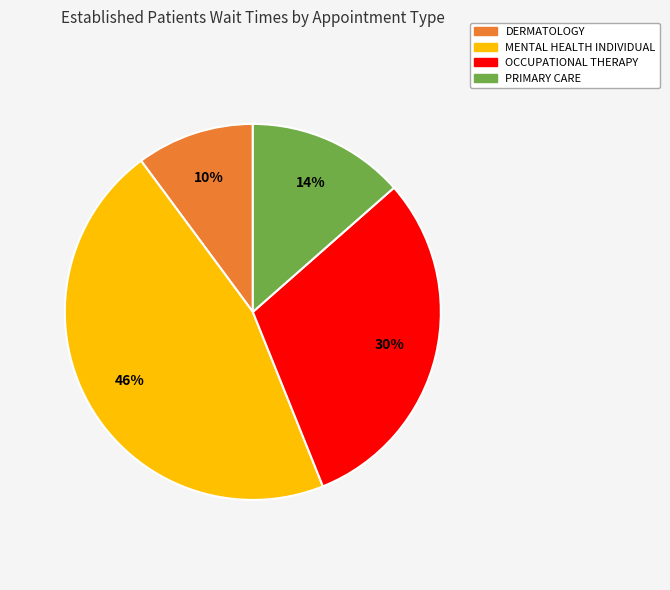

Is there any slice that represents more than half of the pie?

No